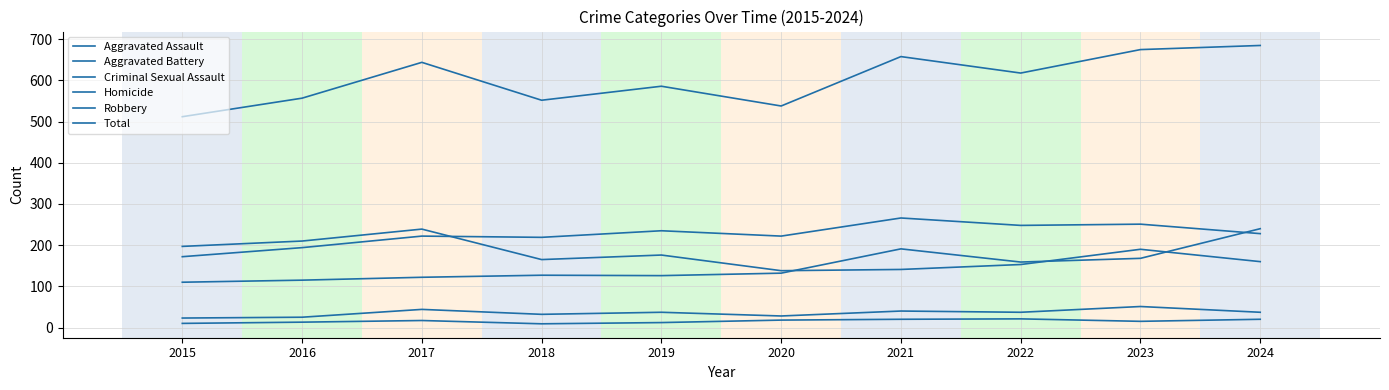

Rank the categories by Robbery value from highest to lowest.

2017, 2016, 2015, 2023, 2019, 2018, 2024, 2022, 2021, 2020